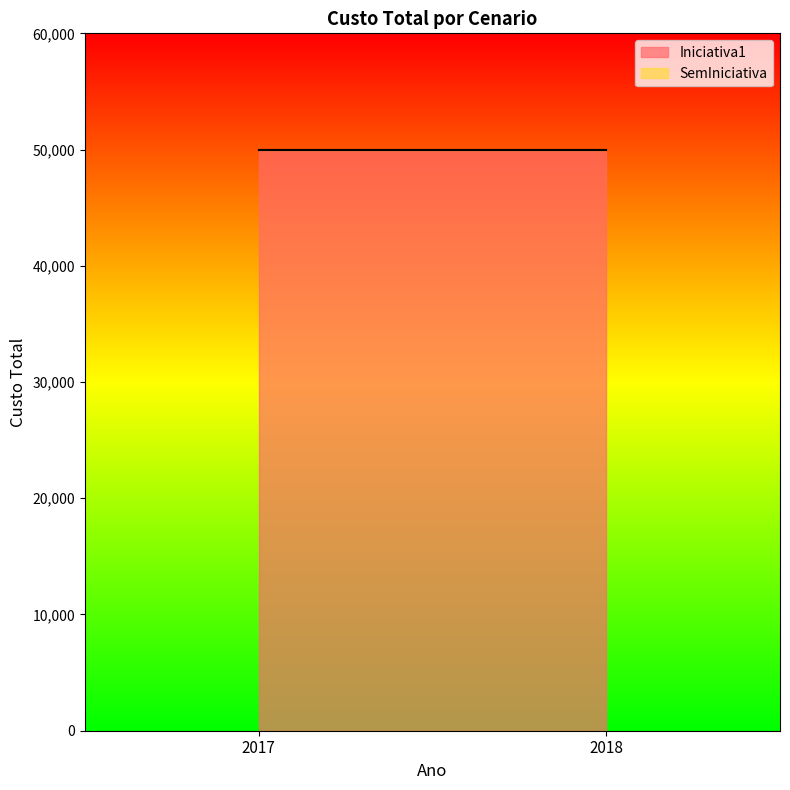

How many categories are shown in the chart?

2